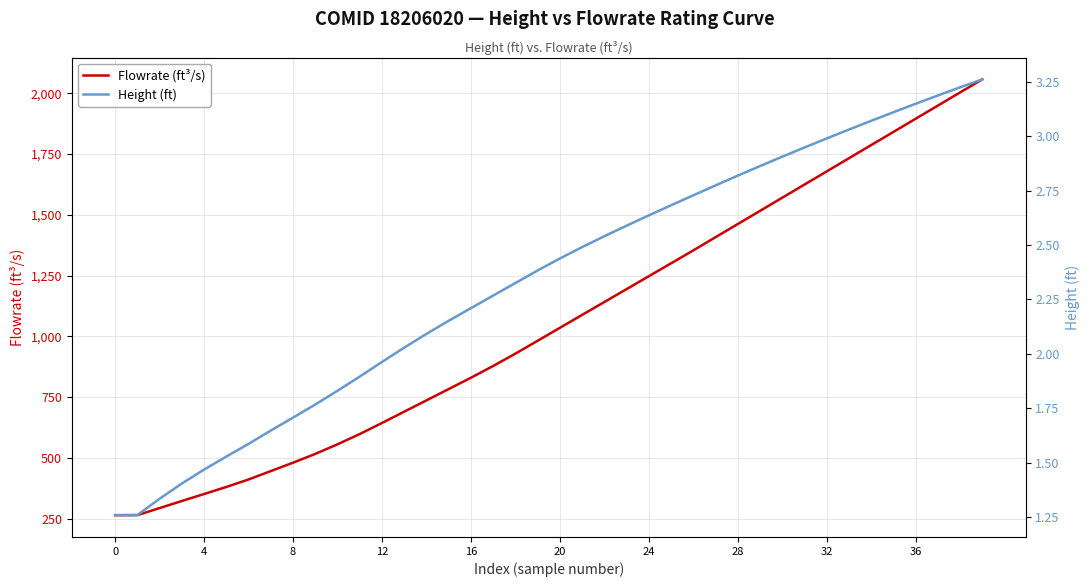

What are all the series names shown in the legend?

Flowrate (ft³/s), Height (ft)